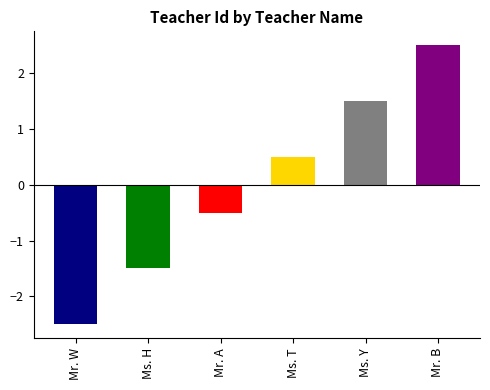

What is the change in value from Ms. H to Ms. Y?

+3